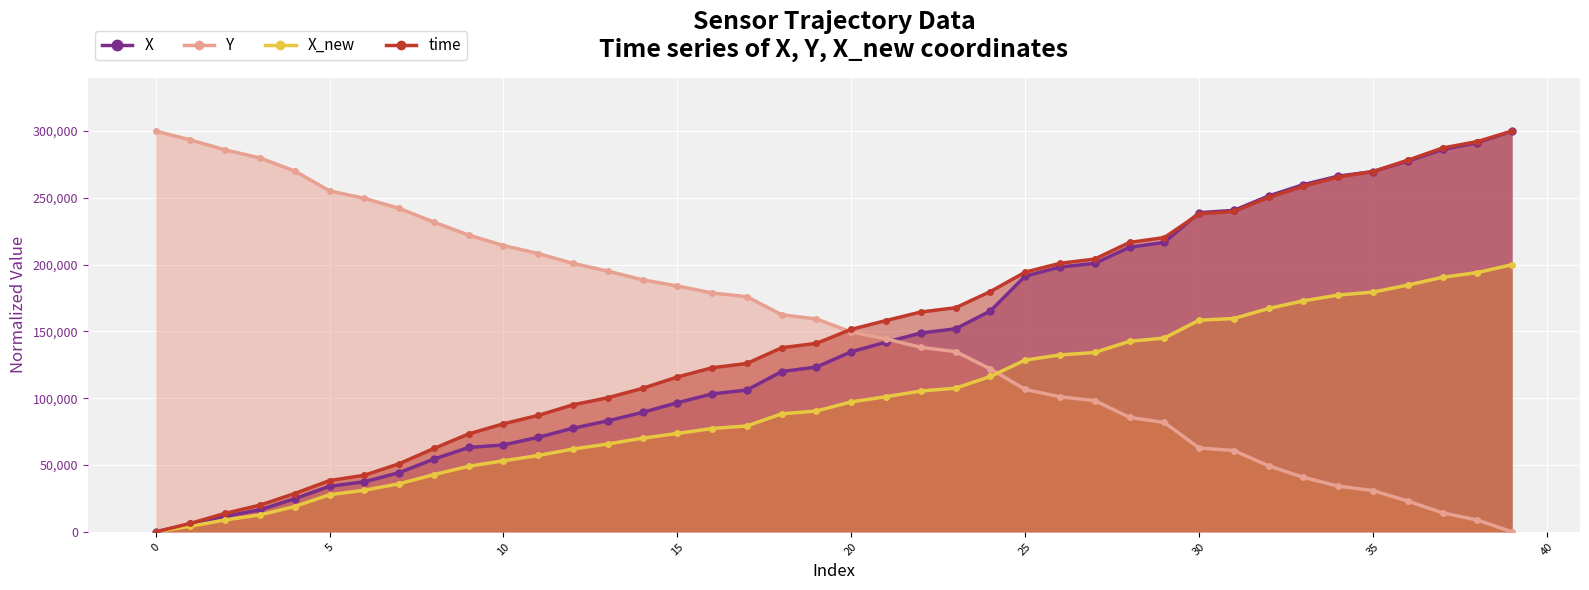

Which series has the widest spread of values?

X